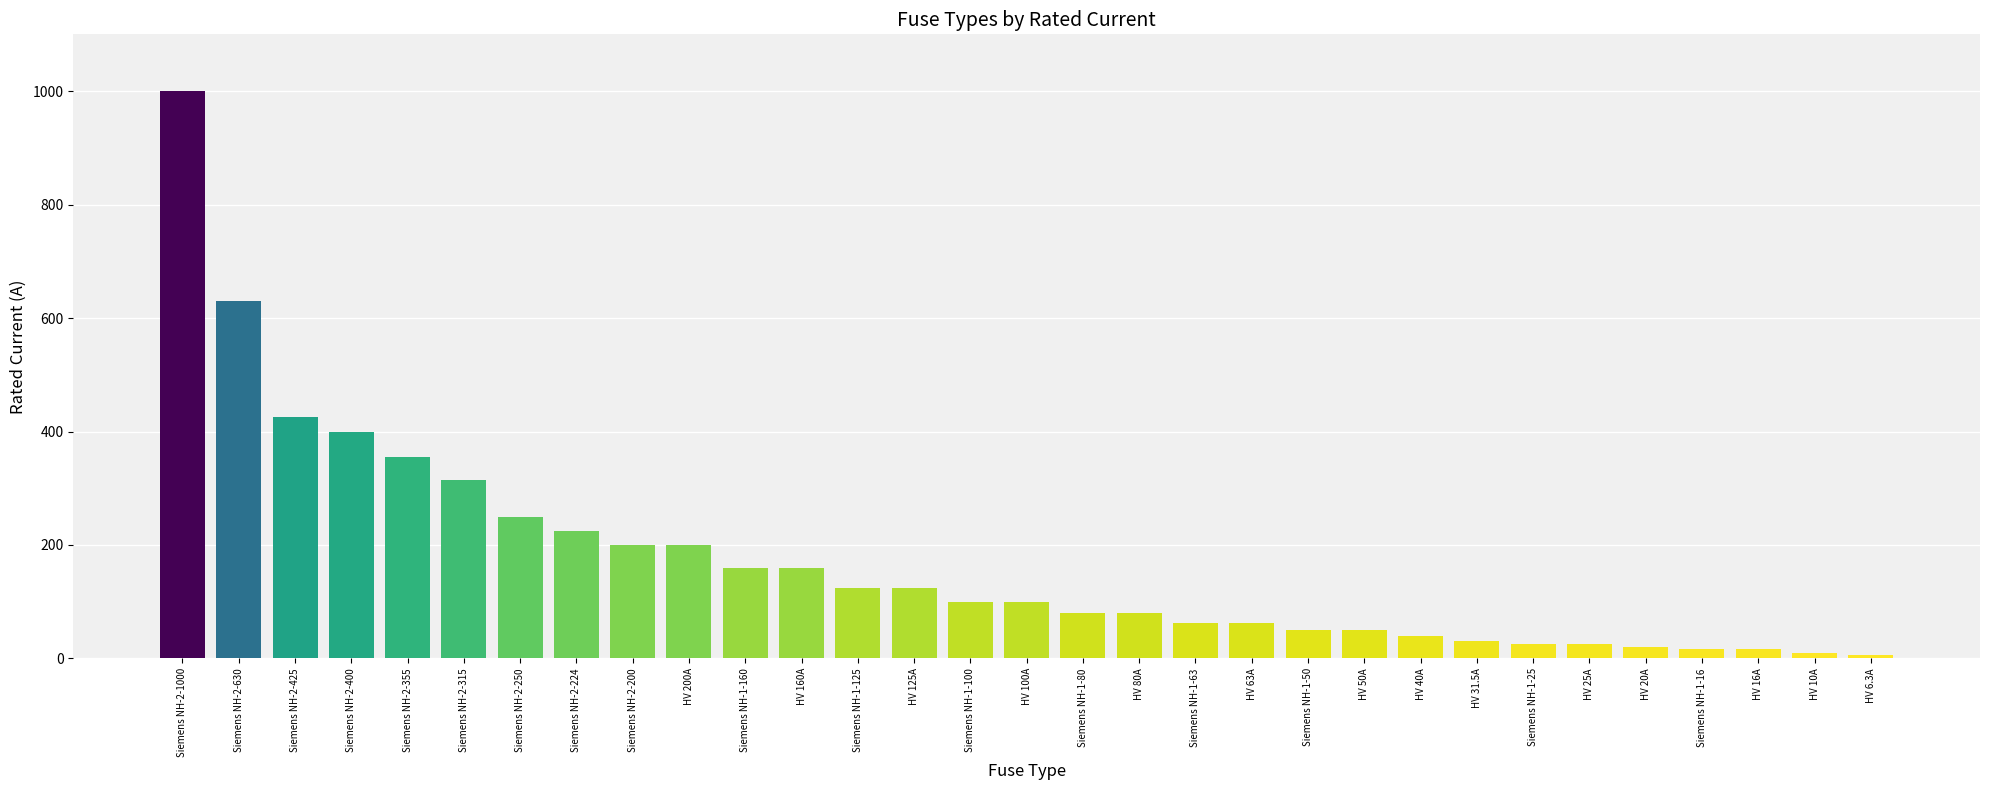

What is the sum of the values at HV 80A and Siemens NH-2-224?

304.0